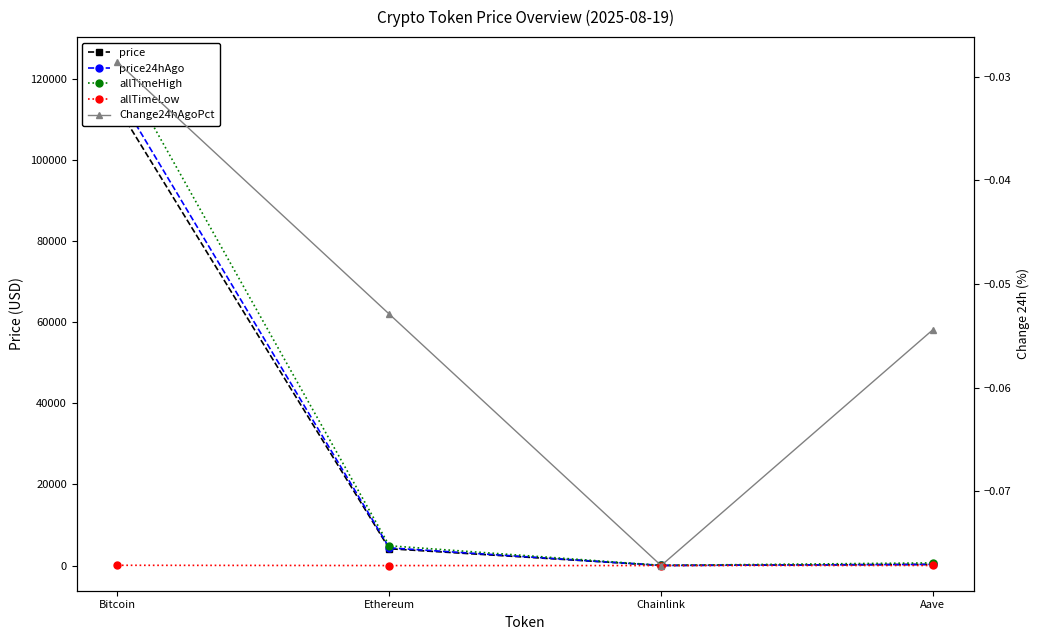

What is the maximum value shown in the chart?

124128.0